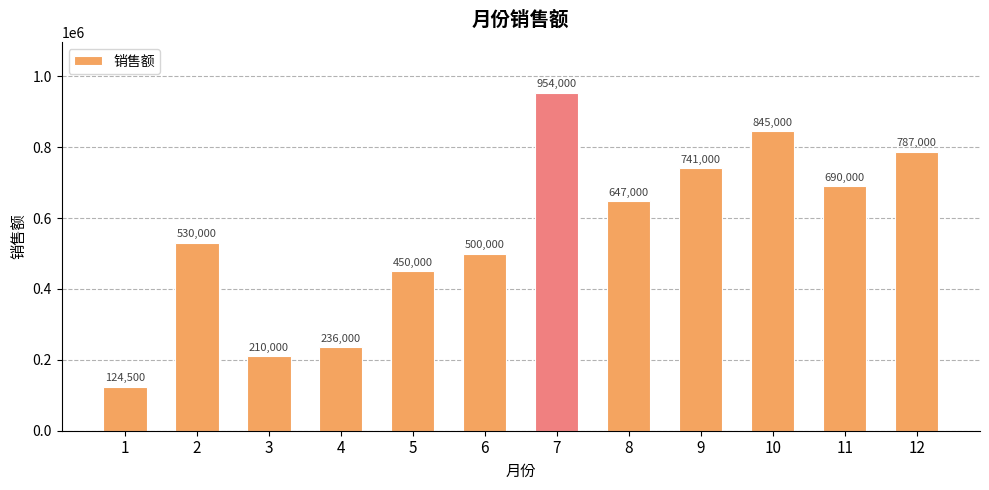

What is the minimum value shown in the chart?

124500